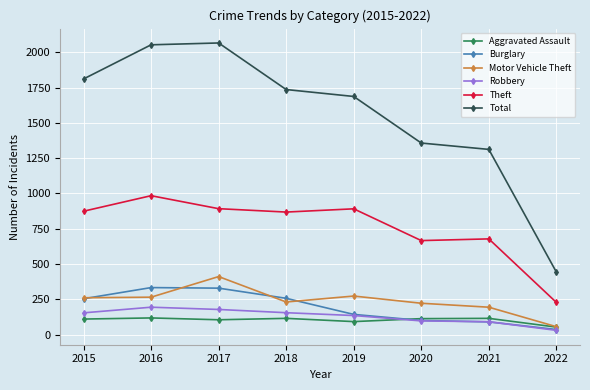

What is the sum of all Aggravated Assault values?

821